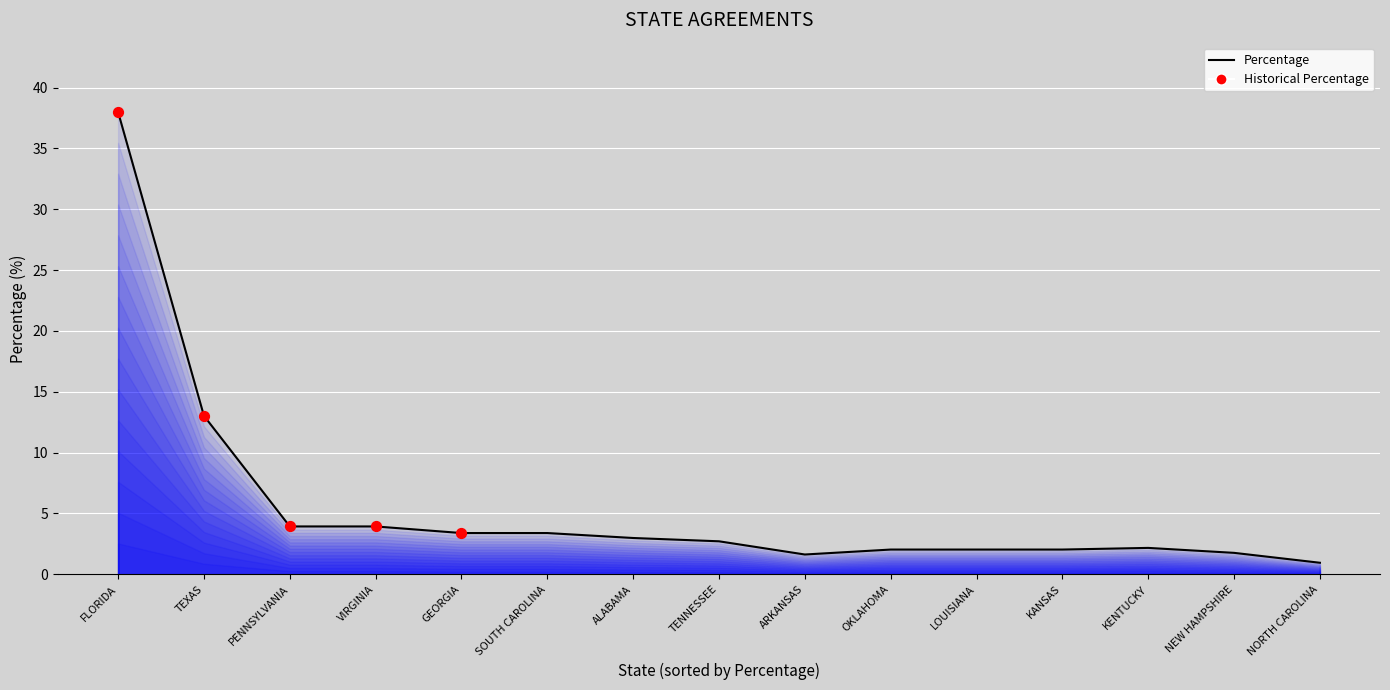

What is the change in value from VIRGINIA to OKLAHOMA?

-1.9